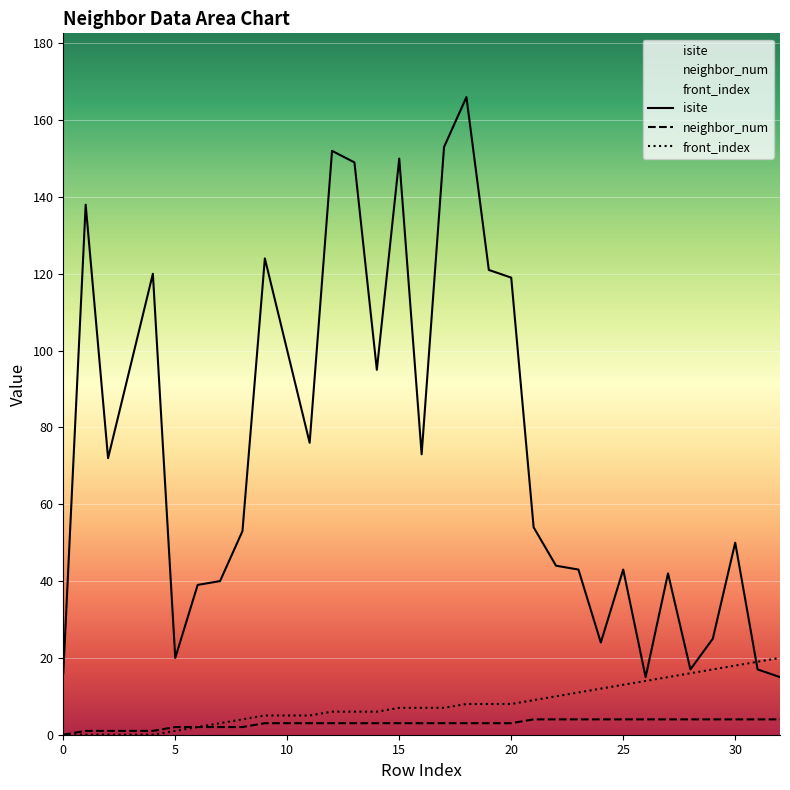

What is the difference between the second highest and minimum values in the neighbor_num series?

4